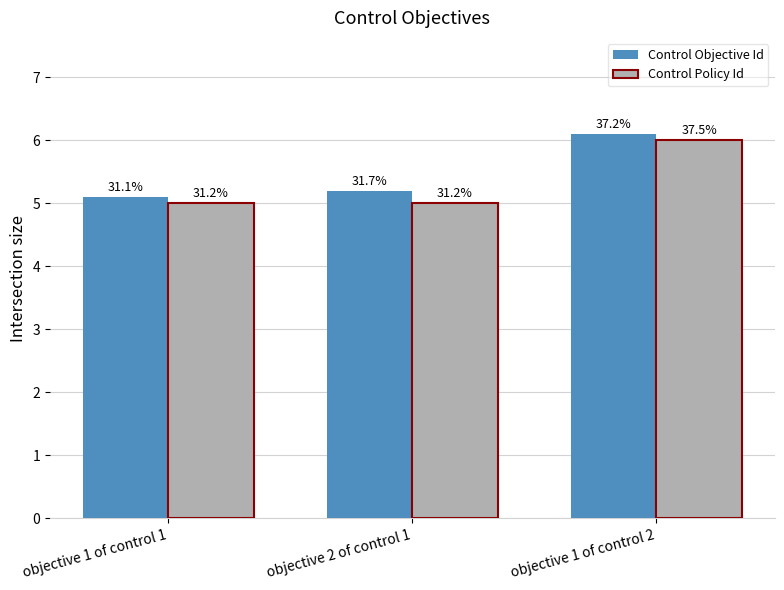

How many groups of bars are there?

3